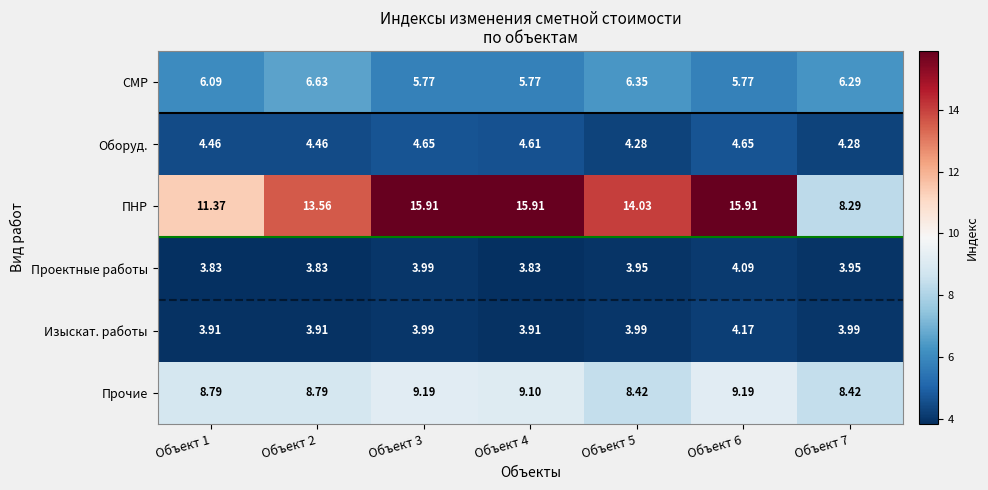

Which series has the largest total across all categories?

ПНР